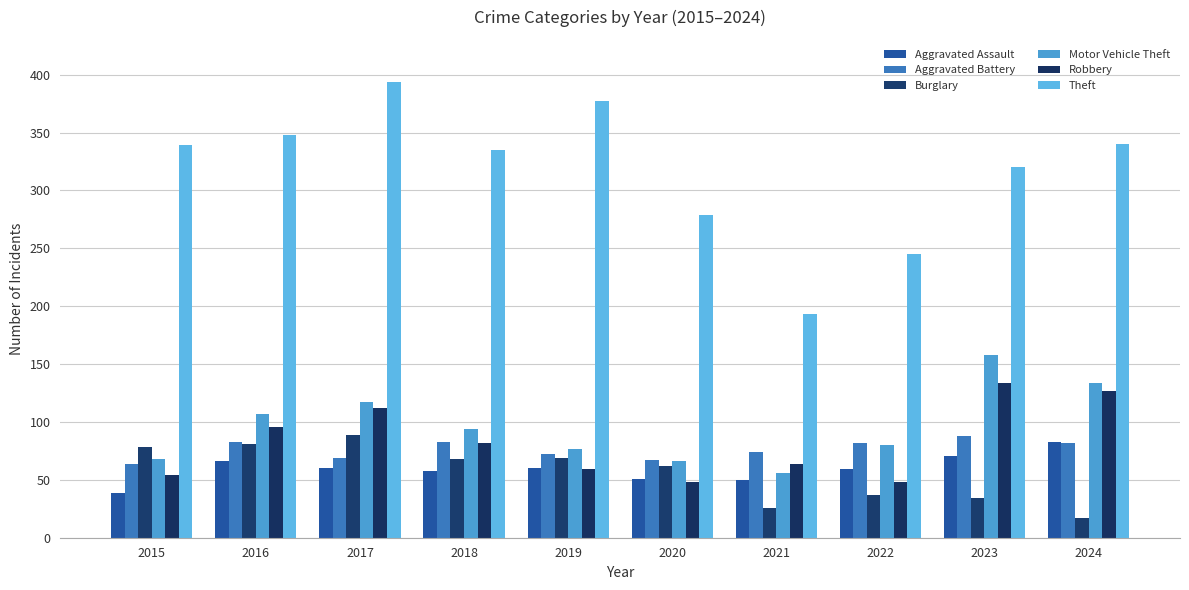

What is the value of the Robbery bar at the 7th from the left?

64